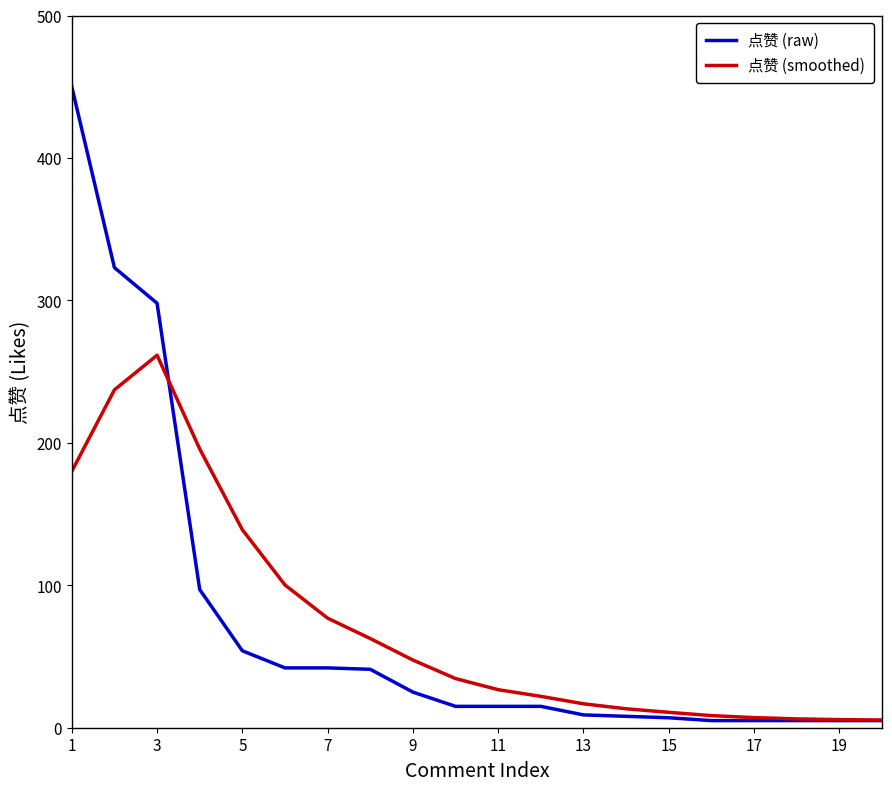

Which series has the widest spread of values?

点赞 (raw)